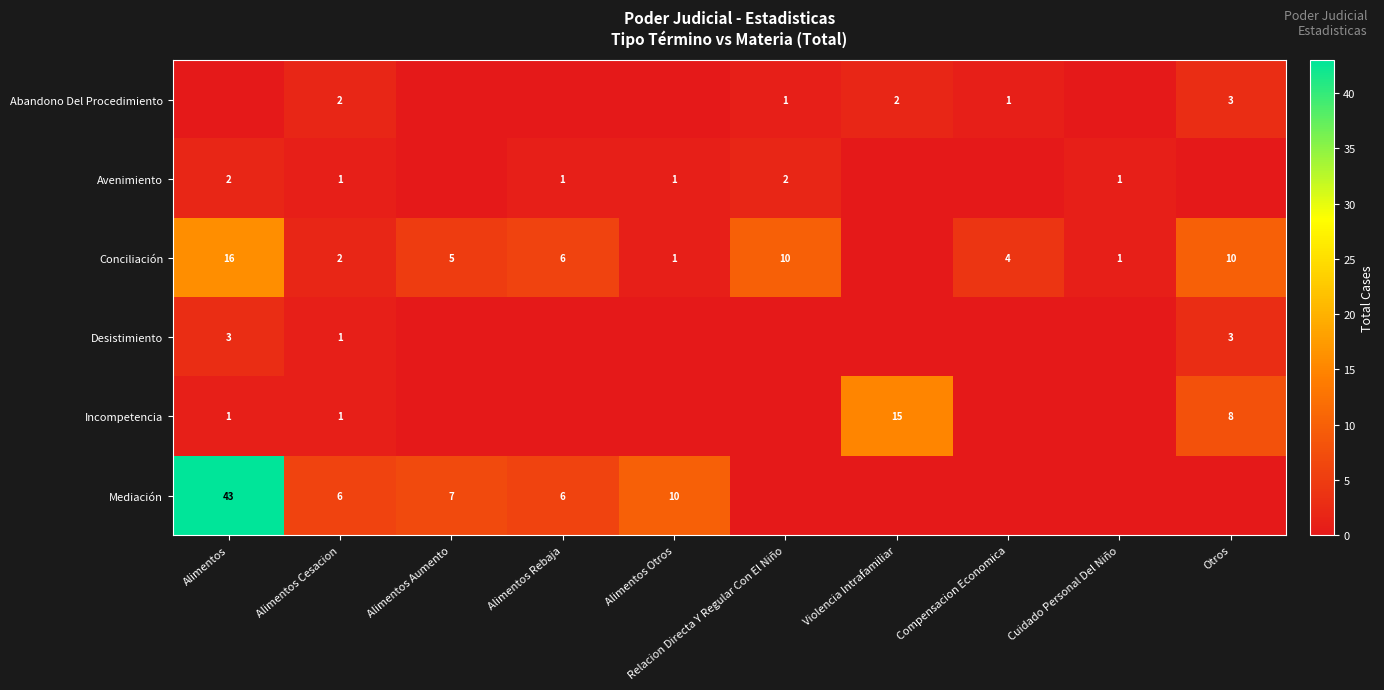

What is the difference between the highest and lowest values at Otros?

10